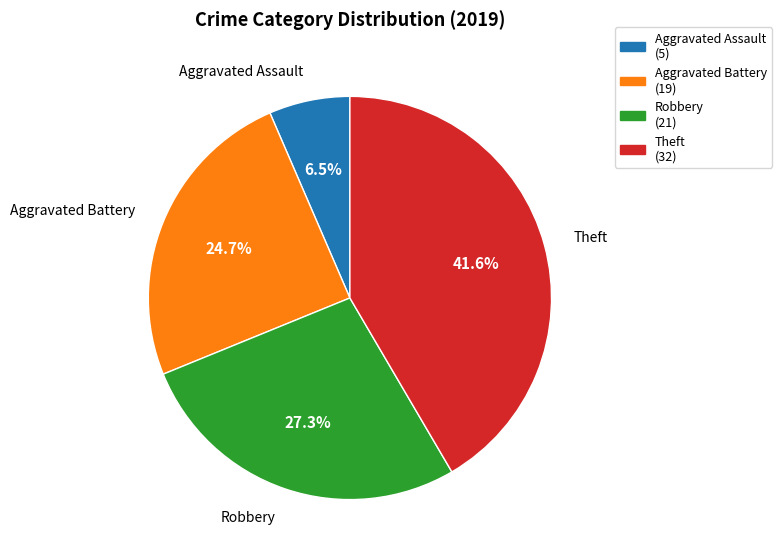

Approximately how many times larger is the value at Robbery compared to Theft?

0.7